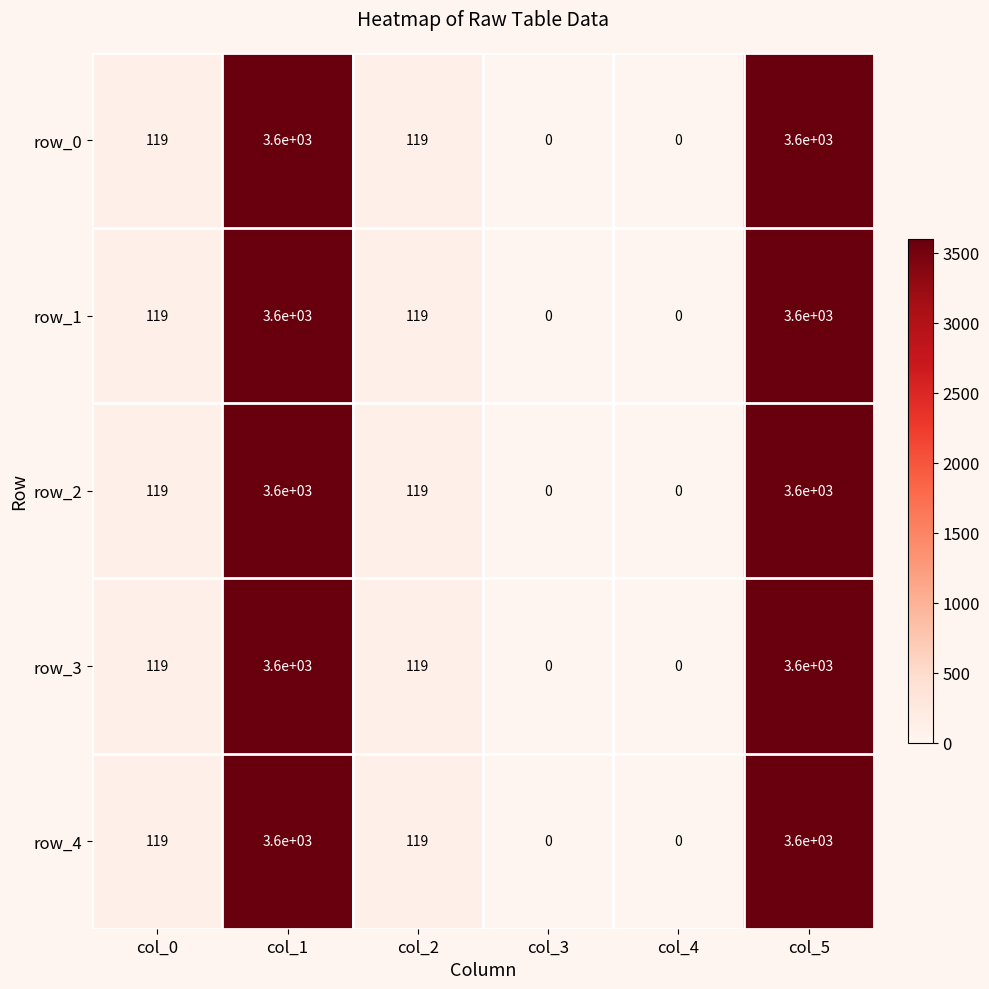

How many data points in row_4 are above 119?

2